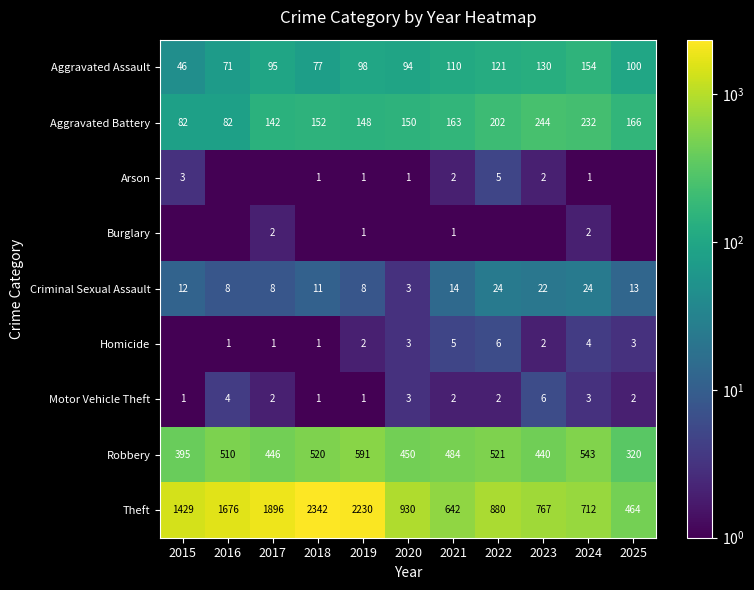

Where does the Theft series first go above 930?

2015